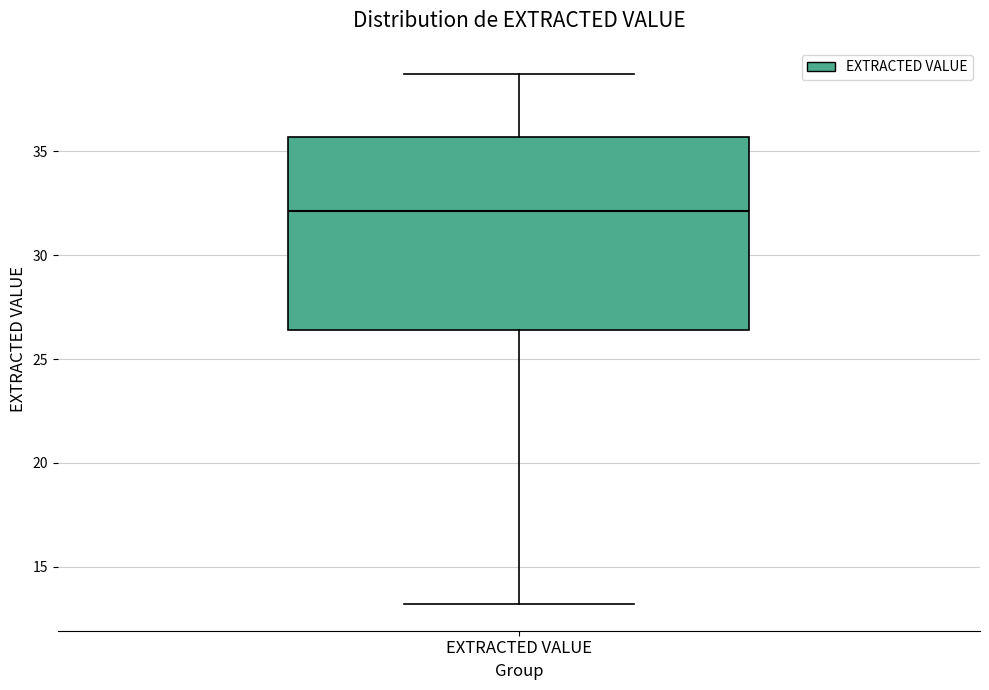

Transcribe this box plot: give where the median line is, the range the box spans, and where the two whiskers end, as read against the y-axis. The values are not printed on the chart, so give them approximately, as read against the axis.

median 32.0, box 26.5 to 35.5, whiskers 13.0 to 38.5